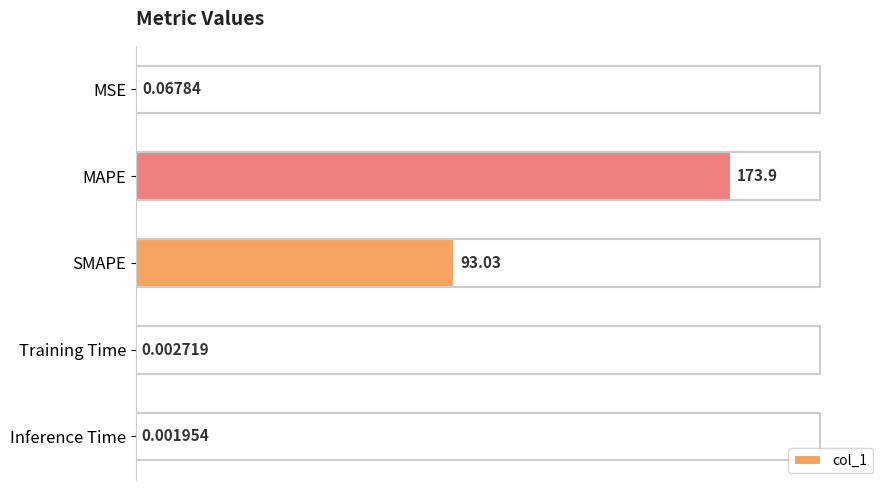

What is the sum of the values at SMAPE and MSE?

93.1